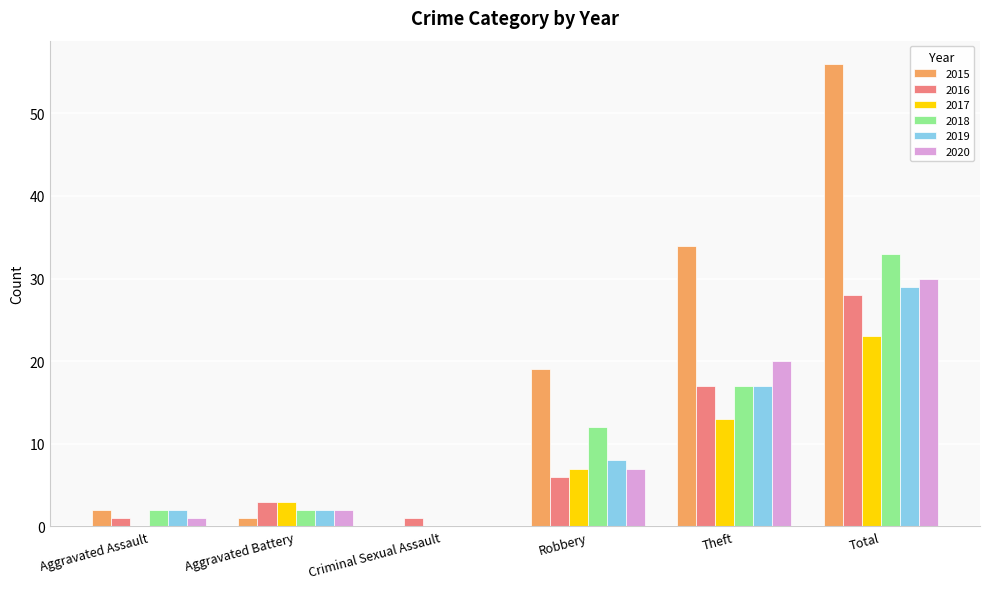

Reading left to right, transcribe all the data shown in this chart.

2015: 2	1	0	19	34	56
2016: 1	3	1	6	17	28
2017: 0	3	0	7	13	23
2018: 2	2	0	12	17	33
2019: 2	2	0	8	17	29
2020: 1	2	0	7	20	30